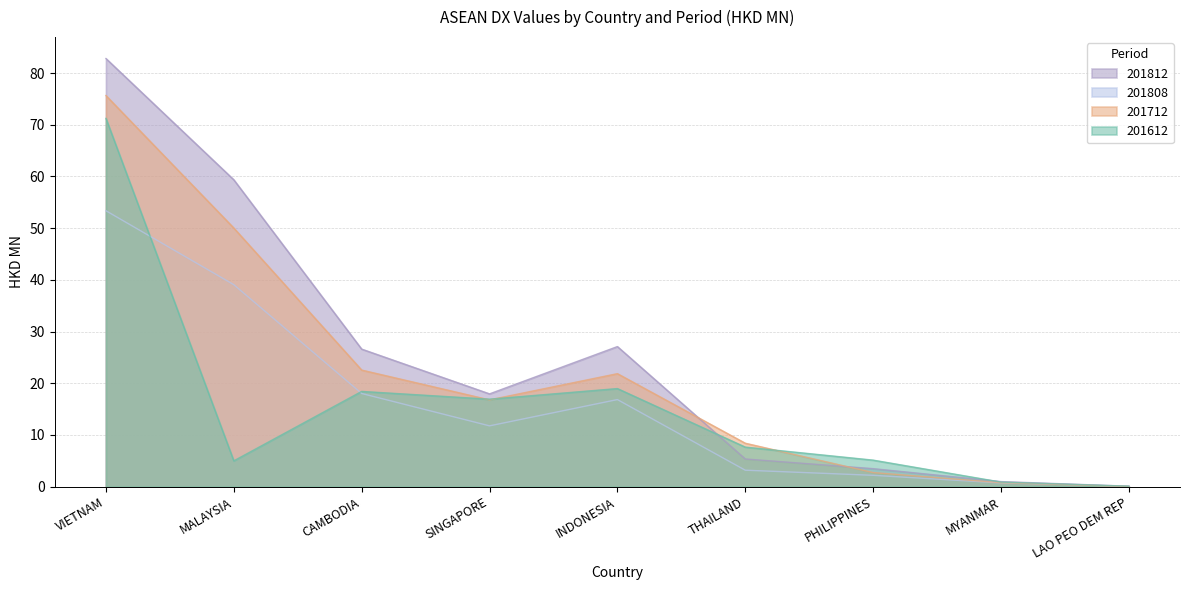

At which label does 201812 first exceed 17?

VIETNAM